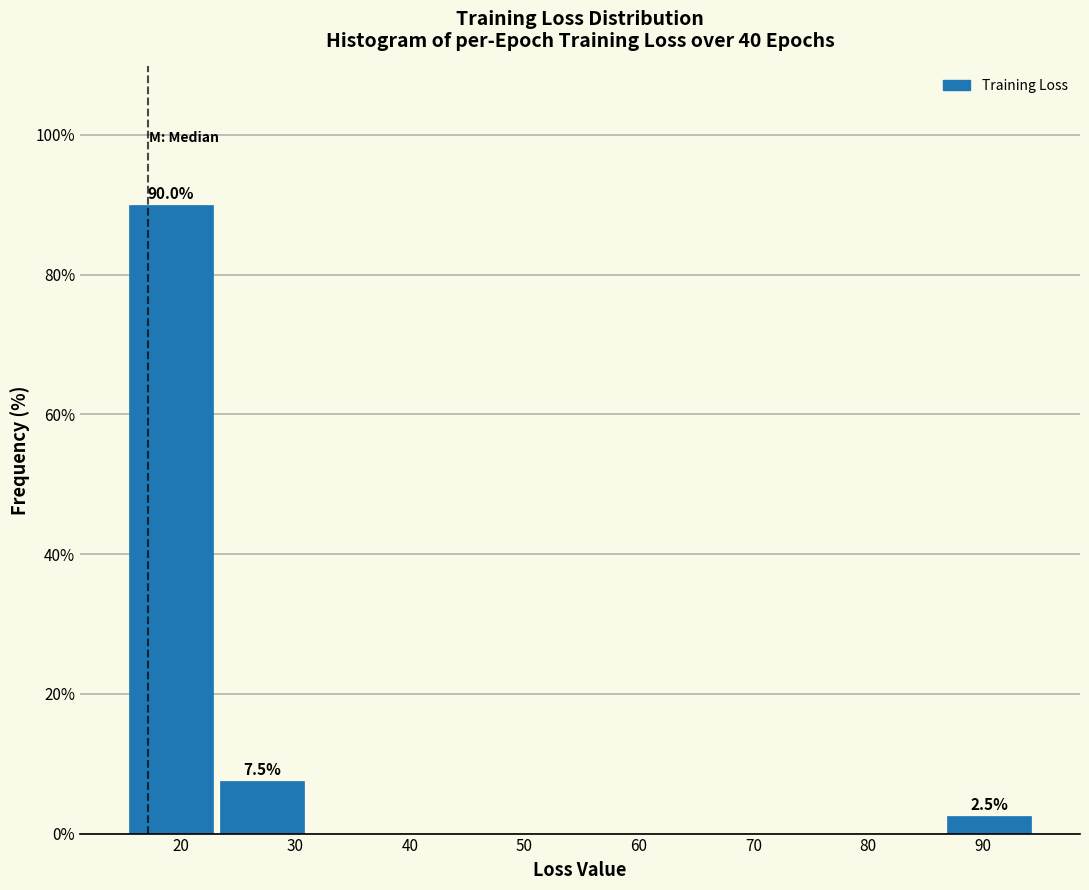

Over which range of the x-axis is the bar tallest?

15 to 23